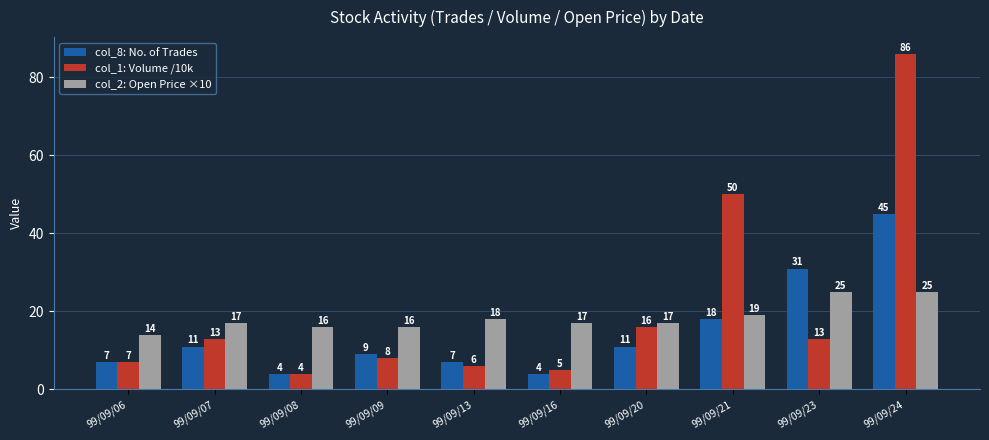

The value of col_2: Open Price ×10 at 99/09/13 is 23. True or false?

False